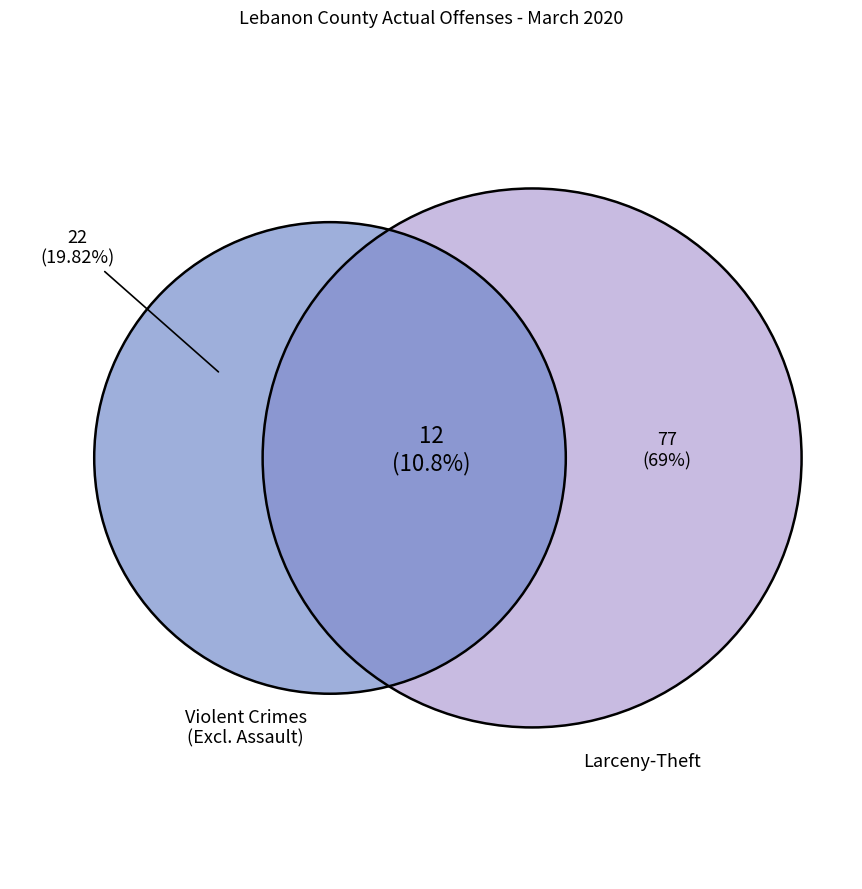

Is there any slice that represents more than half of the pie?

Yes